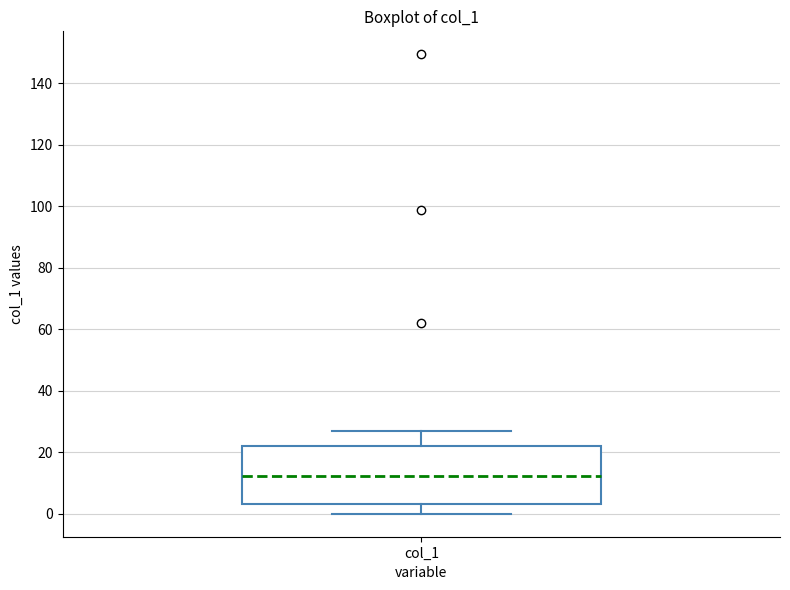

Where does the upper whisker of the box for col_1 end on the y-axis? The values are not printed on the chart, so give them approximately, as read against the axis.

26